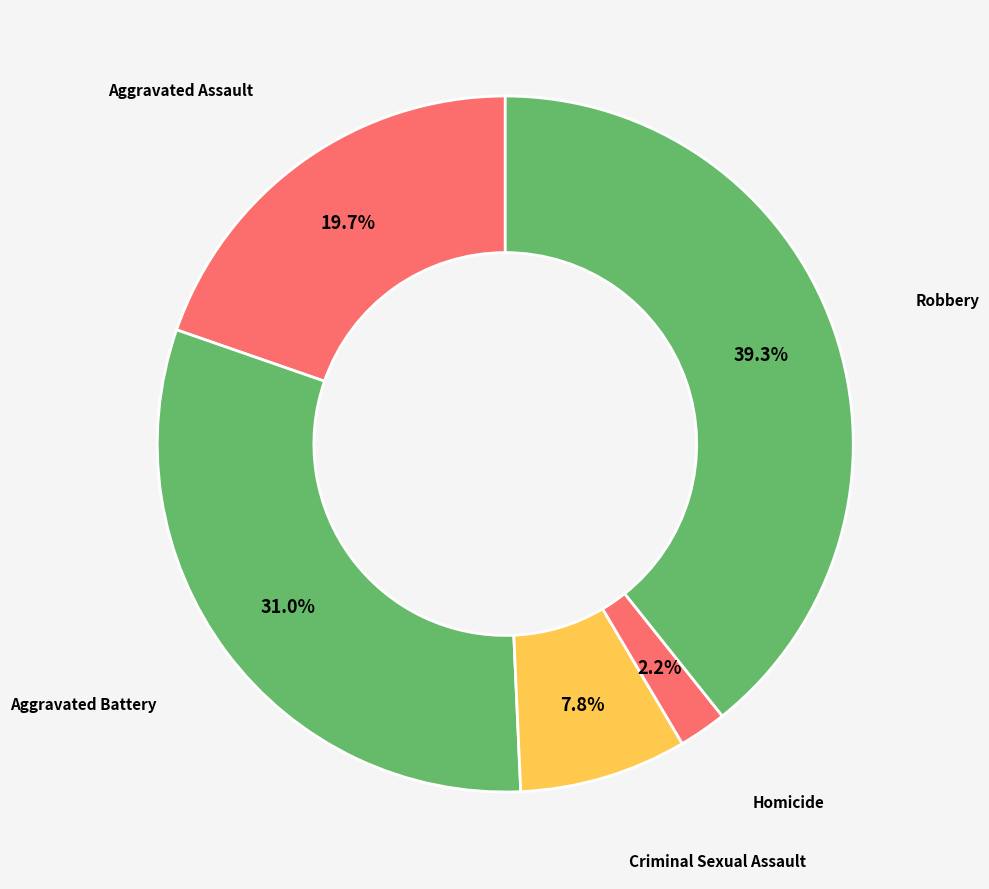

Is the sum of Aggravated Assault and Robbery greater than half?

Yes